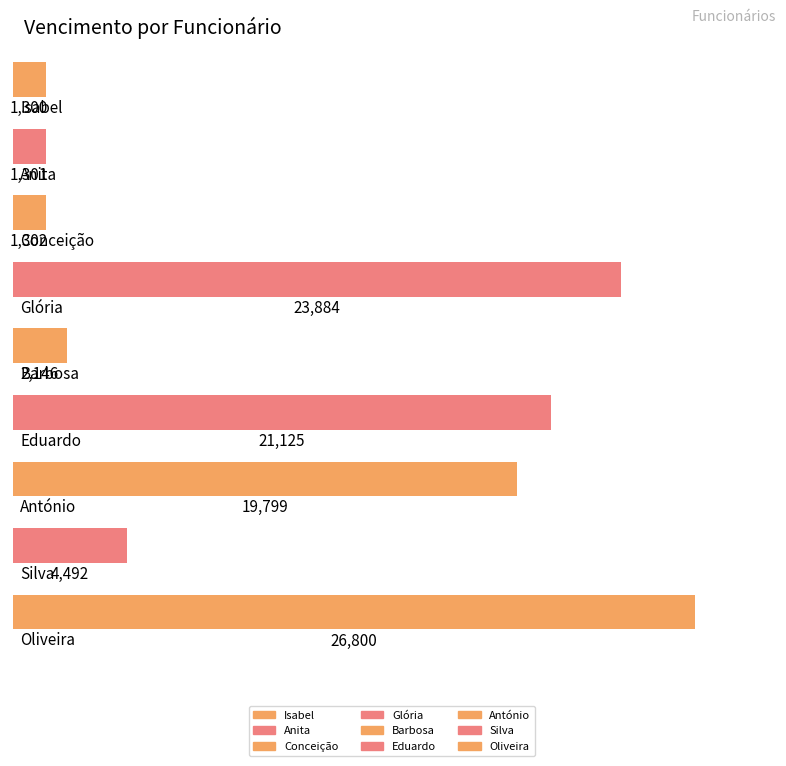

Are the bars horizontal?

Yes